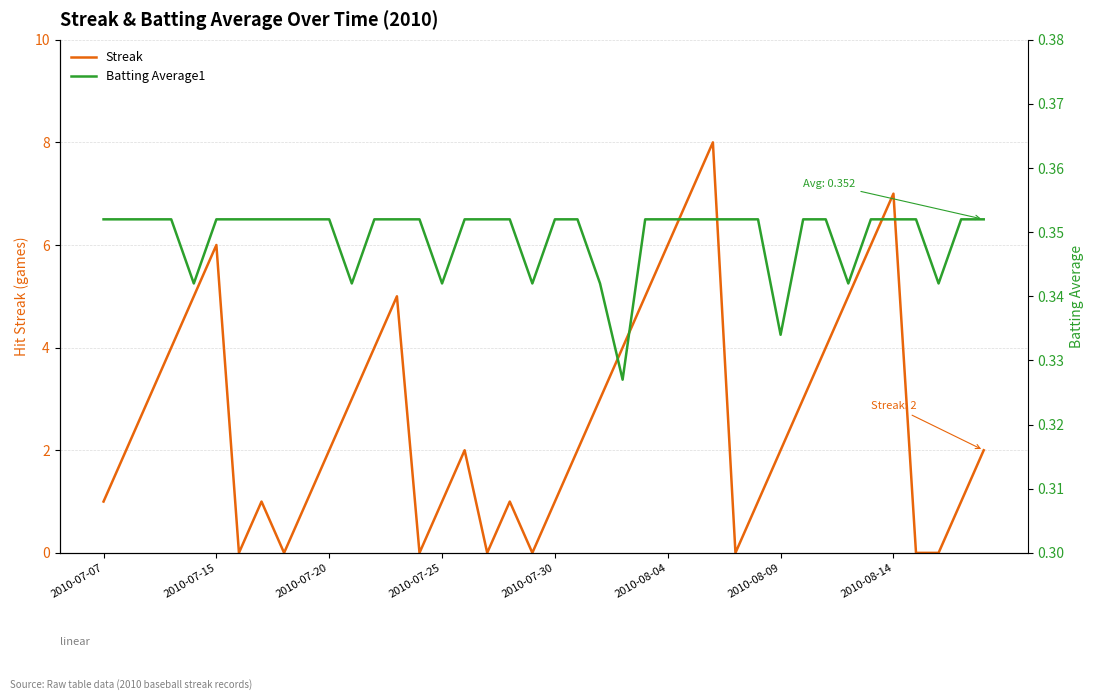

How many intersections are there between Streak and Batting Average1?

14